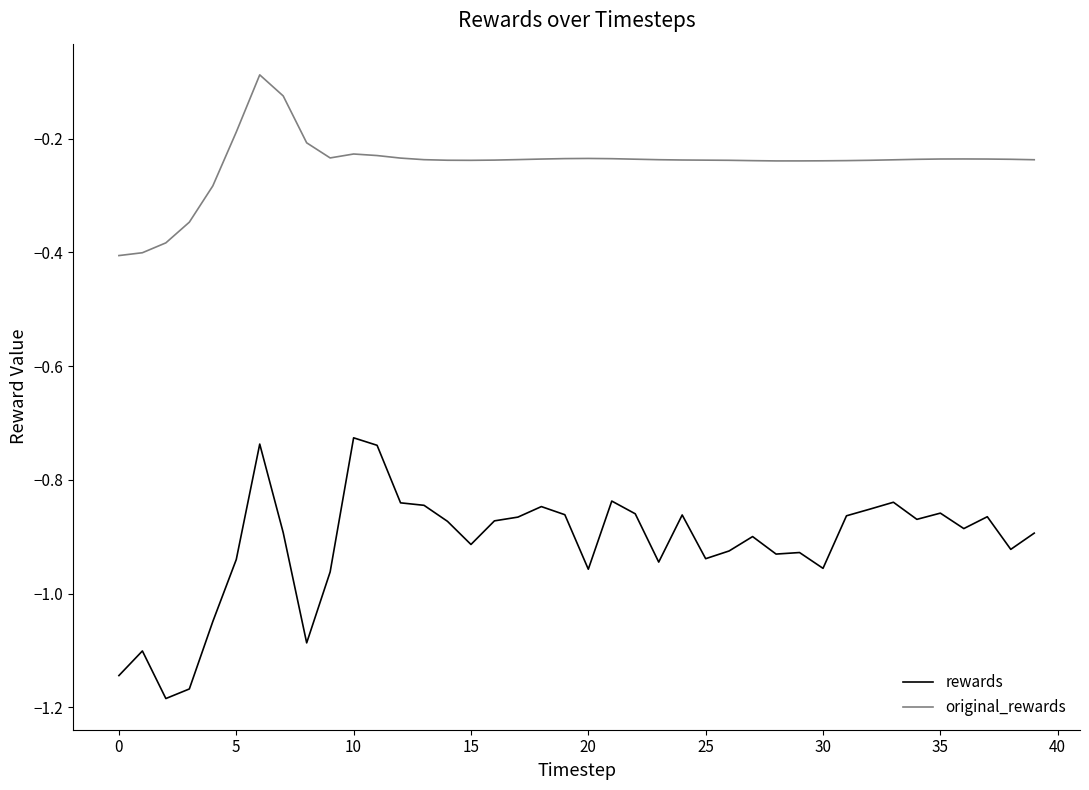

Which series has the largest total across all categories?

original_rewards